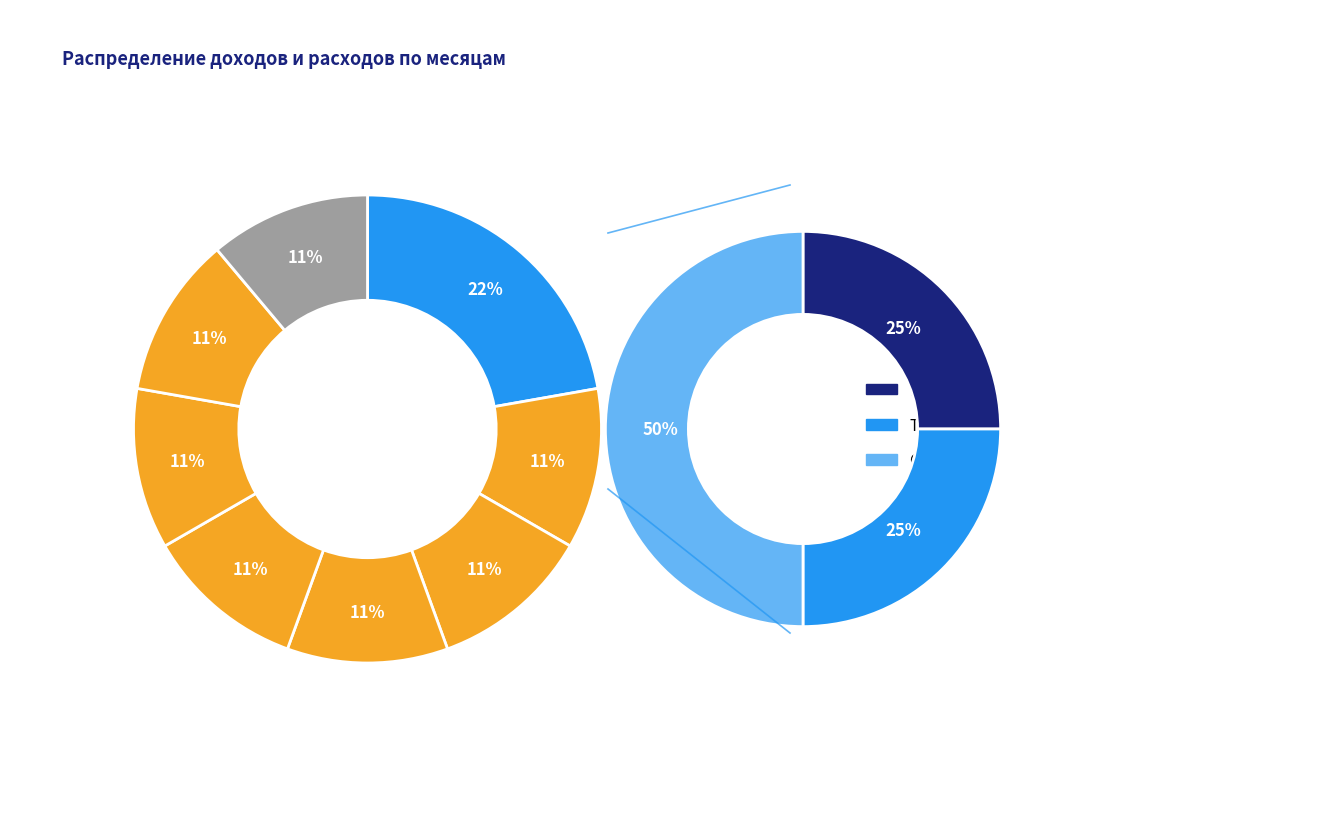

Is it true that Май is 1% of the pie?

False